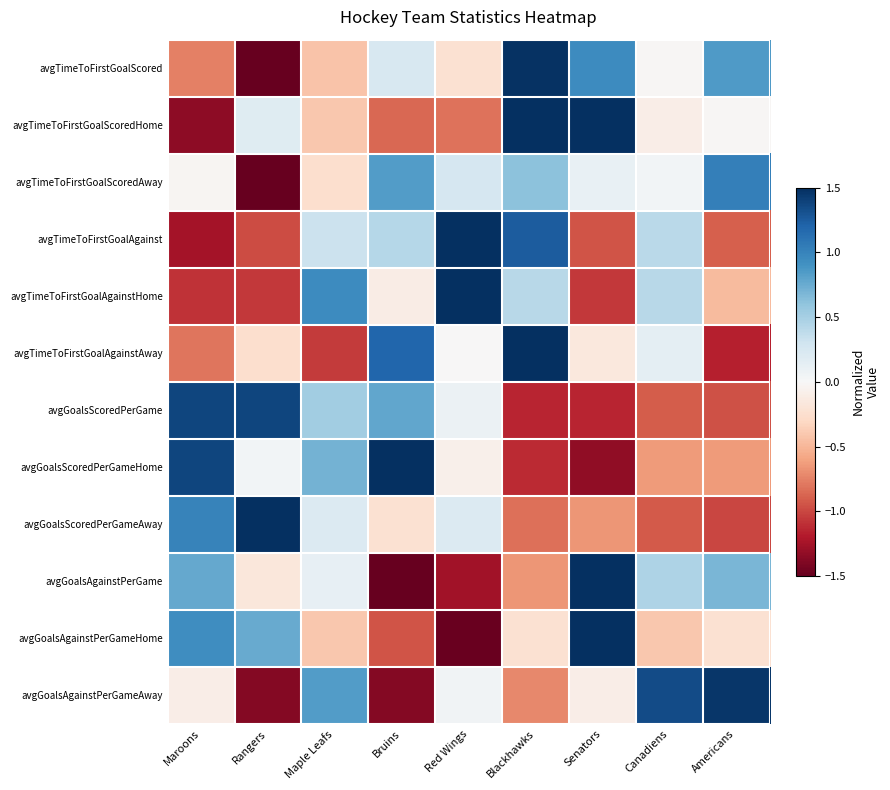

How many distinct data groups are displayed?

12